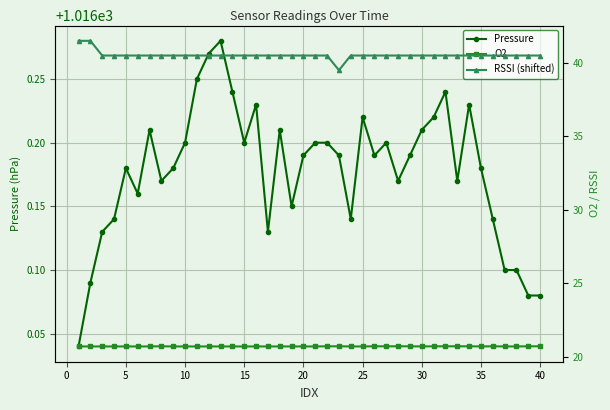

At which category does Pressure reach its first local peak?

5